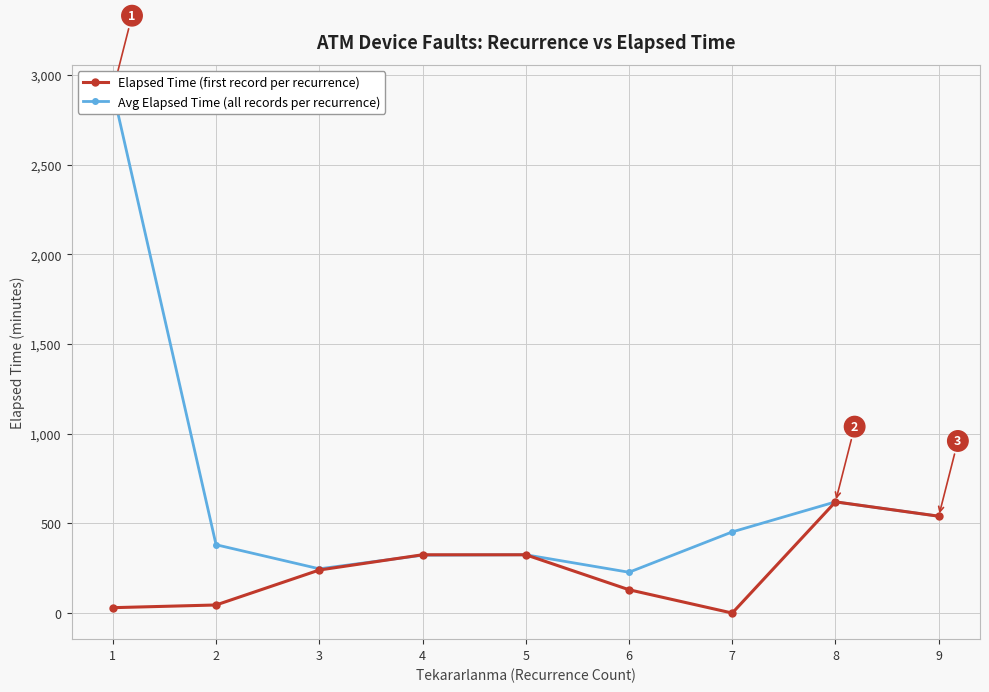

Rank the series by their maximum value, from lowest to highest.

Elapsed Time (first record per recurrence), Avg Elapsed Time (all records per recurrence)